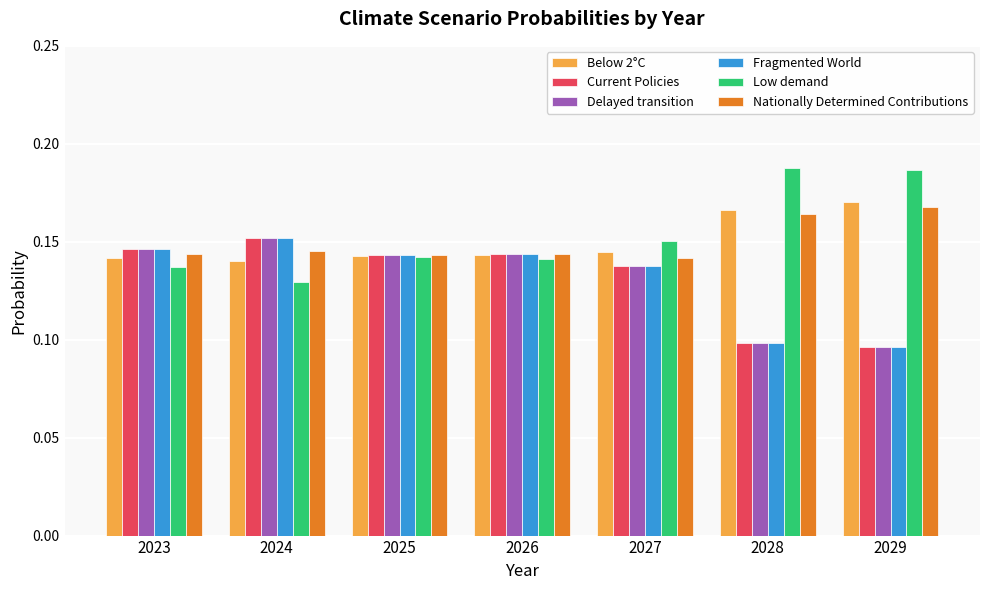

At which label is Low demand closest to 0?

2024